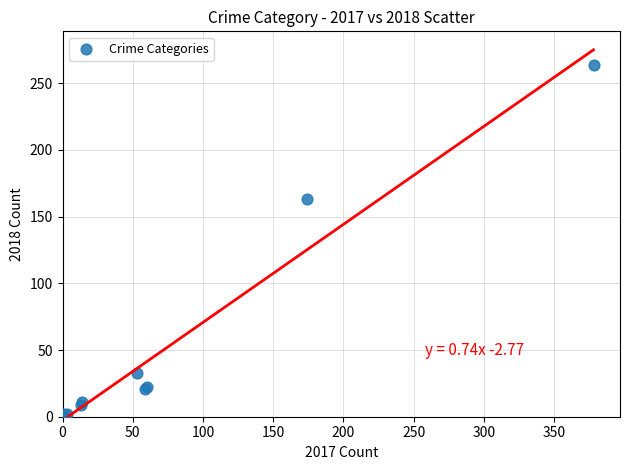

What Y value in the scatter plot is closest to 132?

163